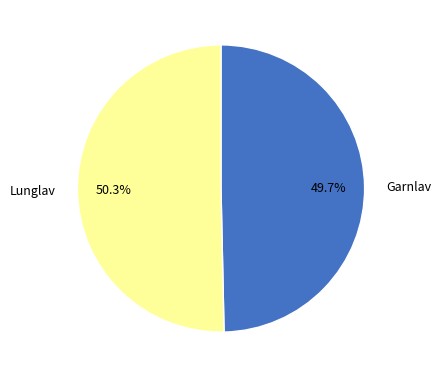

Between Lunglav and Garnlav, which is larger?

Lunglav